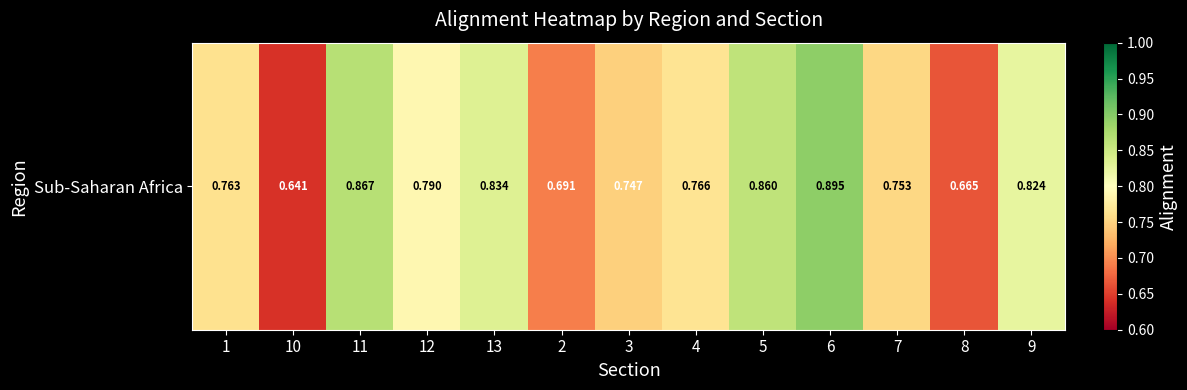

Which has a higher value, 9 or 7?

9